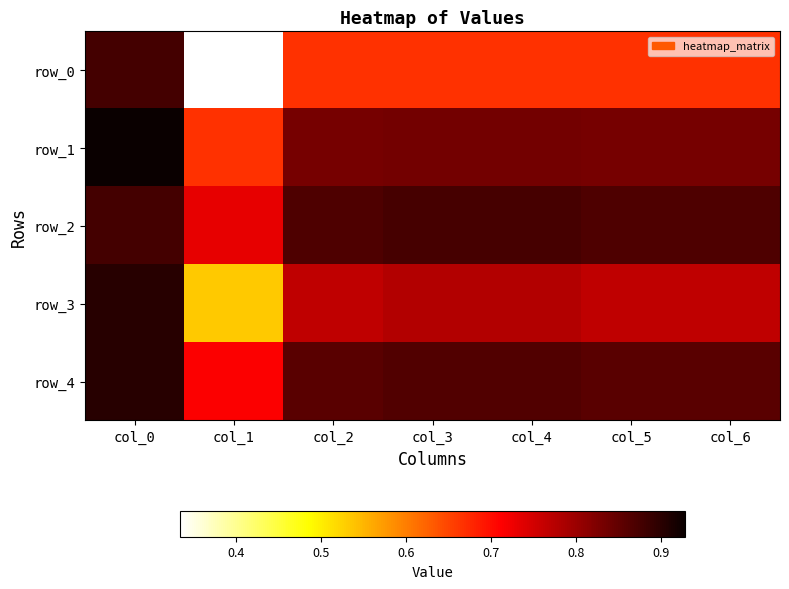

What is the average value of the row_3 series?

0.8